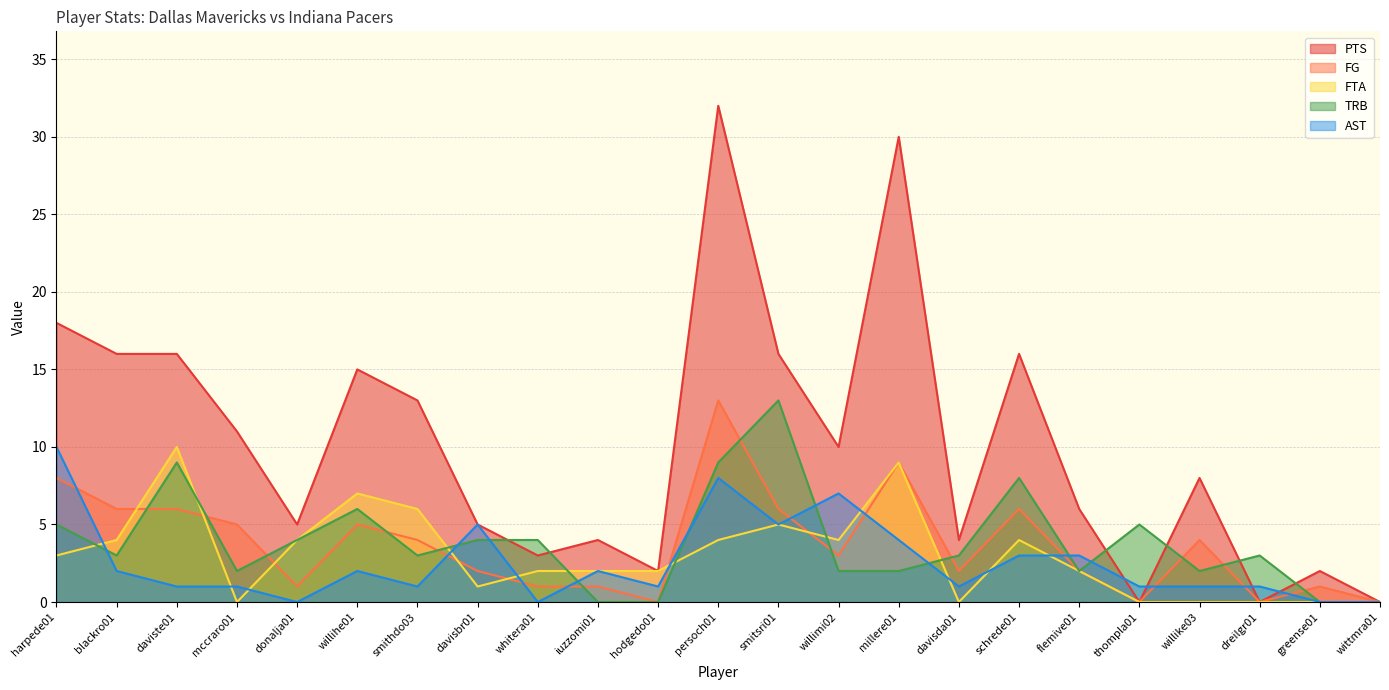

Reading right to left, transcribe all the data shown in this chart.

PTS: 0	2	0	8	0	6	16	4	30	10	16	32	2	4	3	5	13	15	5	11	16	16	18
FG: 0	1	0	4	0	2	6	2	9	3	6	13	0	1	1	2	4	5	1	5	6	6	8
FTA: 0	0	0	0	0	2	4	0	9	4	5	4	2	2	2	1	6	7	4	0	10	4	3
TRB: 0	0	3	2	5	2	8	3	2	2	13	9	0	0	4	4	3	6	4	2	9	3	5
AST: 0	0	1	1	1	3	3	1	4	7	5	8	1	2	0	5	1	2	0	1	1	2	10